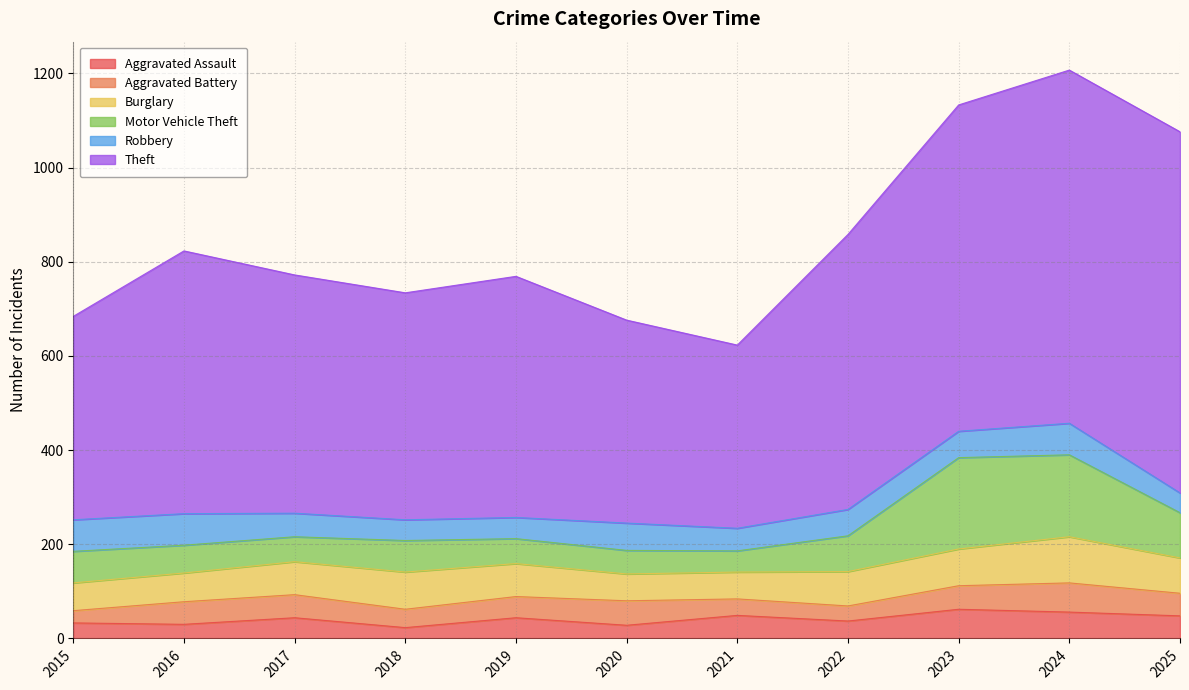

What is the value of the Aggravated Assault point at the 3rd from the left?

44